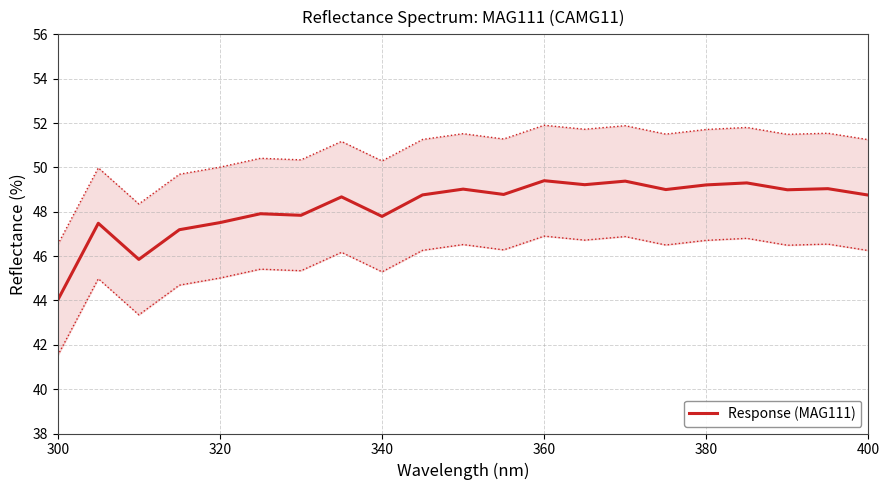

The value of Response (MAG111) at 320 is 66.6. True or false?

False